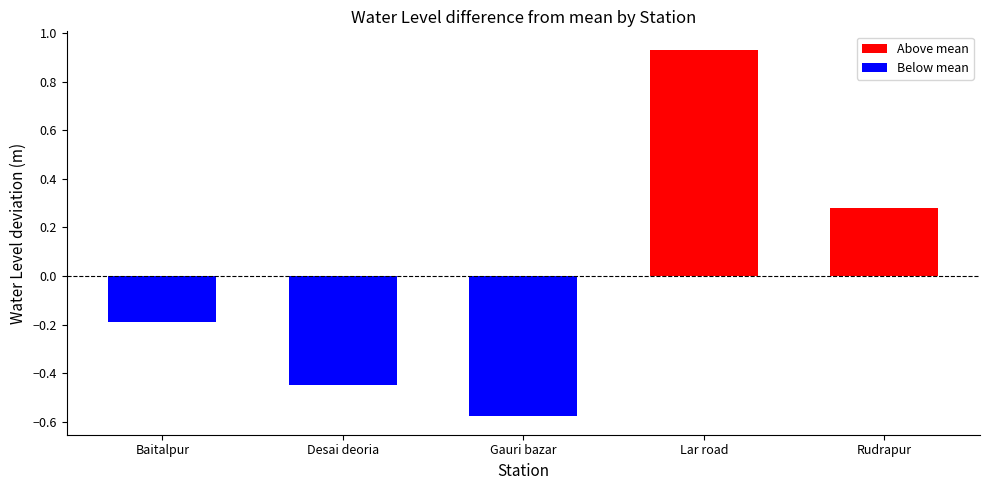

True or false: the data shows -0.9 at Gauri bazar.

False